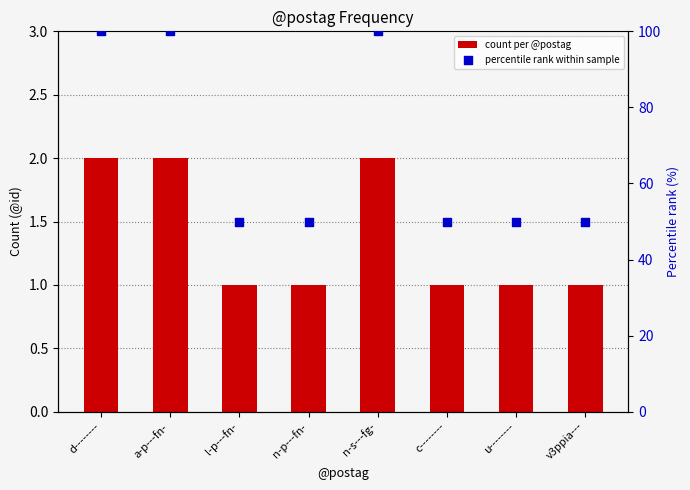

Which series contains the highest Y value?

percentile rank within sample